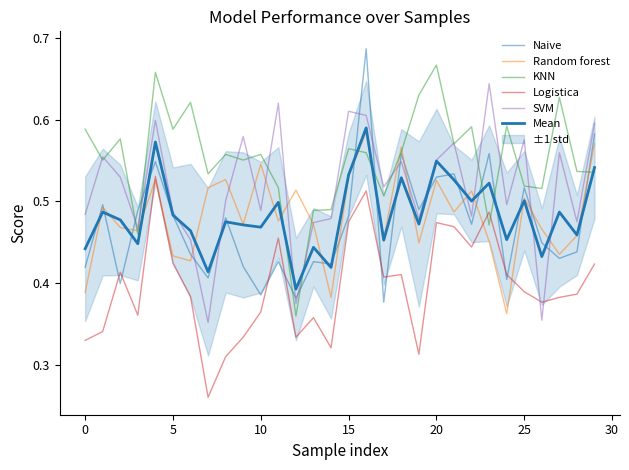

At how many categories does at least one series exceed 0?

30